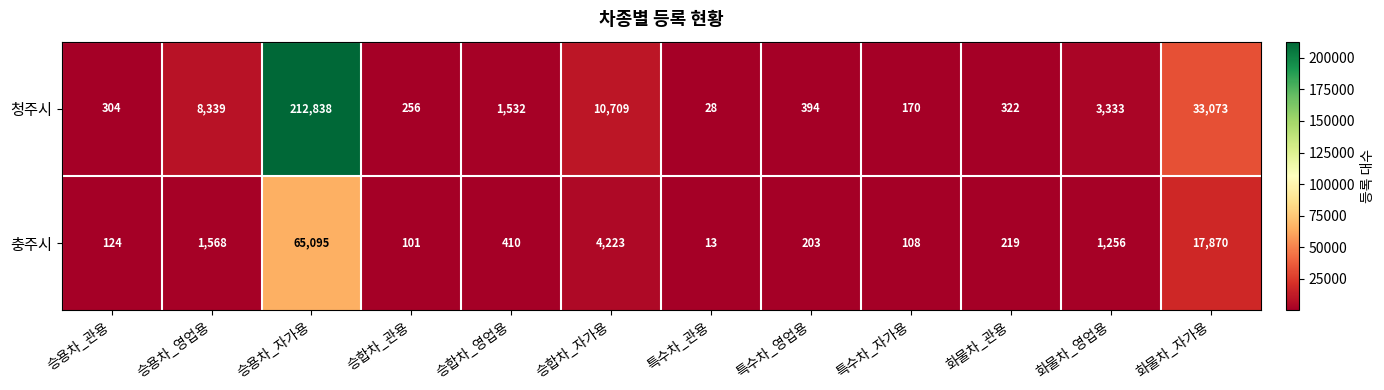

Where is 충주시 nearest to the value 32554?

화물차_자가용